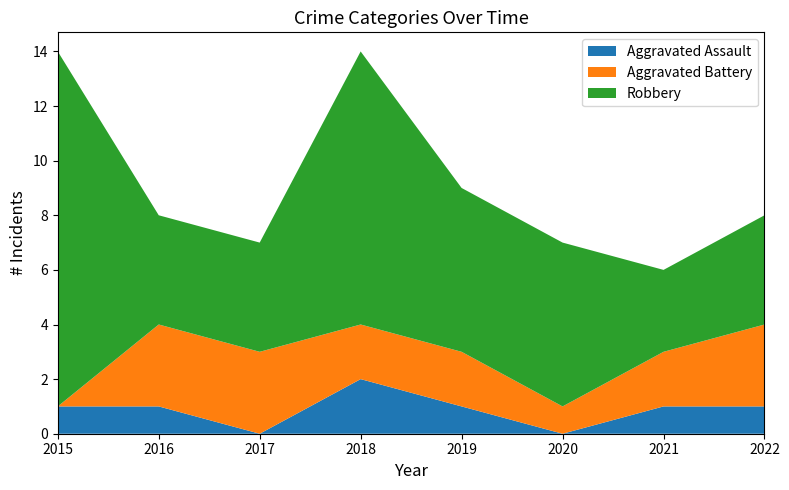

Reading left to right, list all the values displayed in this chart.

Aggravated Assault: 1	1	0	2	1	0	1	1
Aggravated Battery: 0	3	3	2	2	1	2	3
Robbery: 13	4	4	10	6	6	3	4